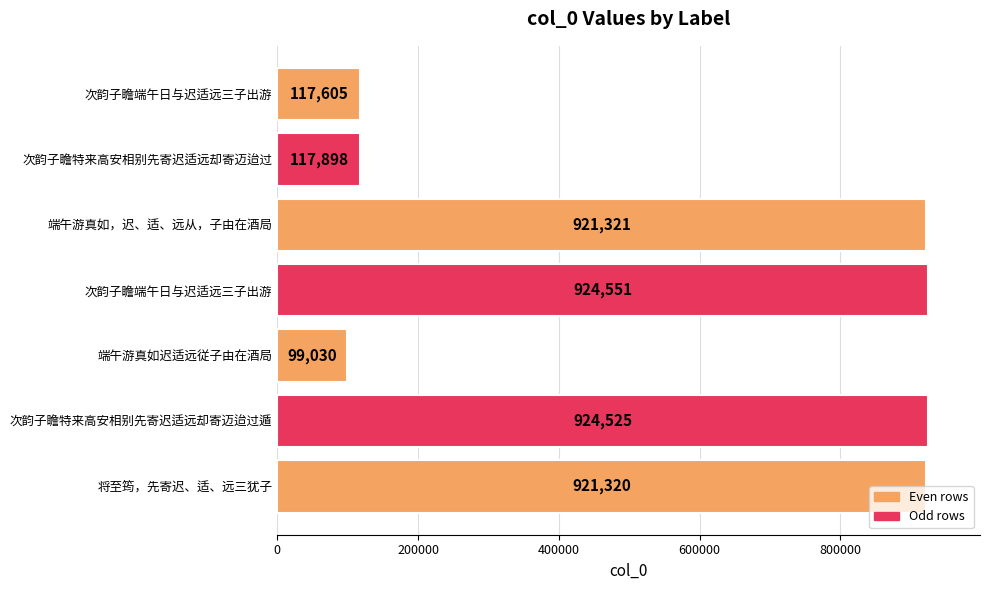

Are the bars horizontal?

Yes